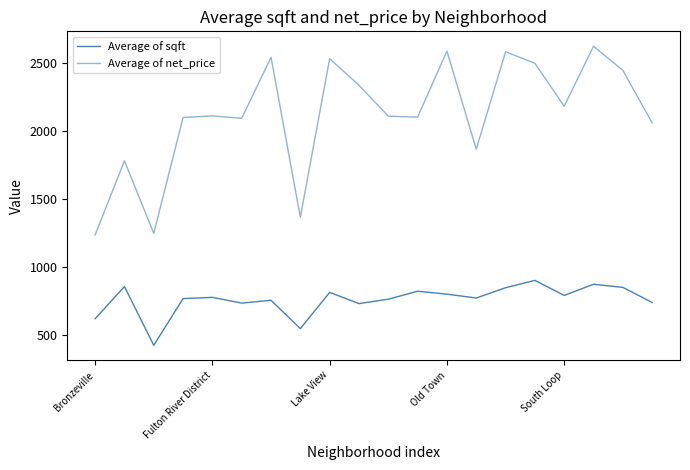

How many lines are shown in the chart?

2